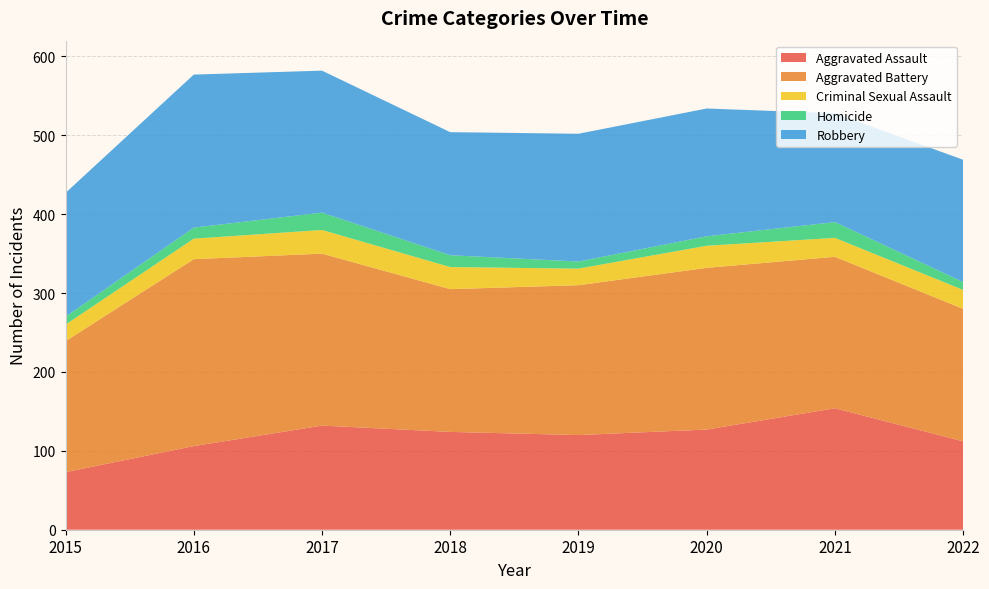

Reading left to right, what are all the values shown in this chart?

Aggravated Assault: 73	106	132	124	120	127	154	112
Aggravated Battery: 166	237	218	181	190	205	192	168
Criminal Sexual Assault: 21	26	30	28	21	28	24	24
Homicide: 10	14	22	15	9	12	20	10
Robbery: 157	194	180	156	162	162	138	155